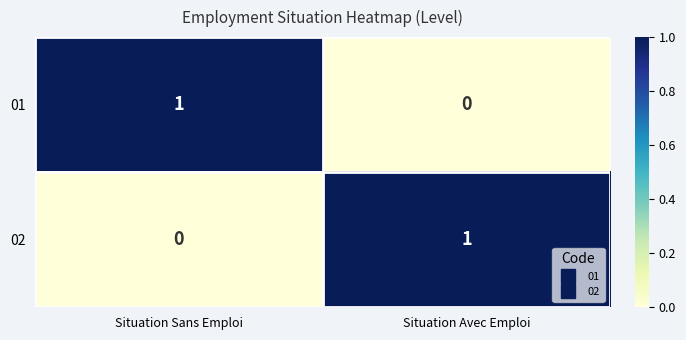

Is the value of 02 at Situation Avec Emploi greater than the value of 01 at Situation Avec Emploi?

Yes